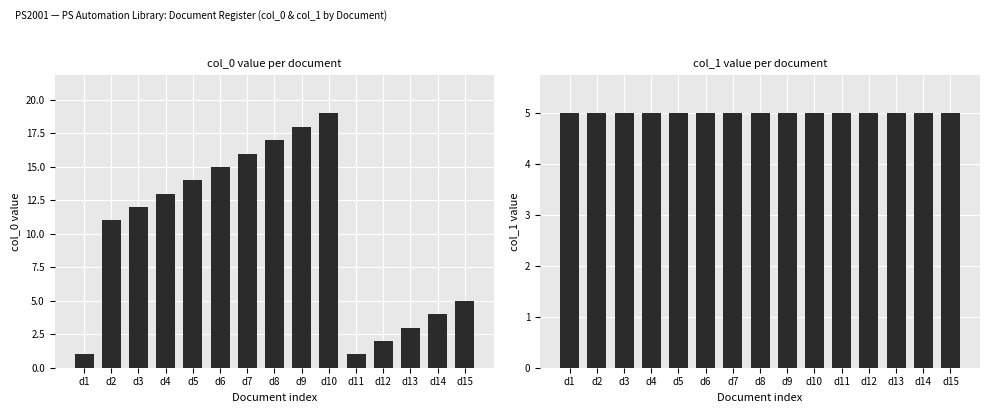

At which label is col_0 closest to 10?

d2